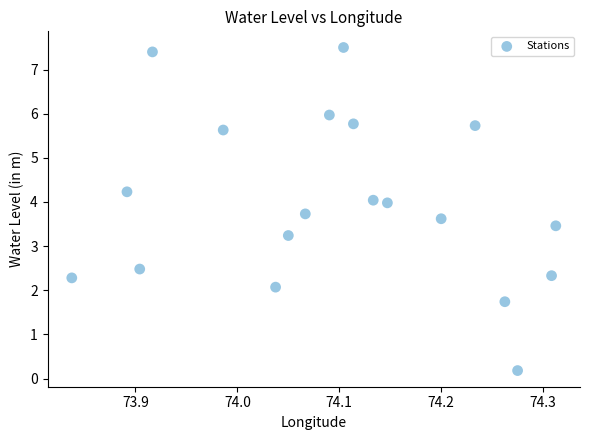

What is the range of X values (max minus min)?

0.5